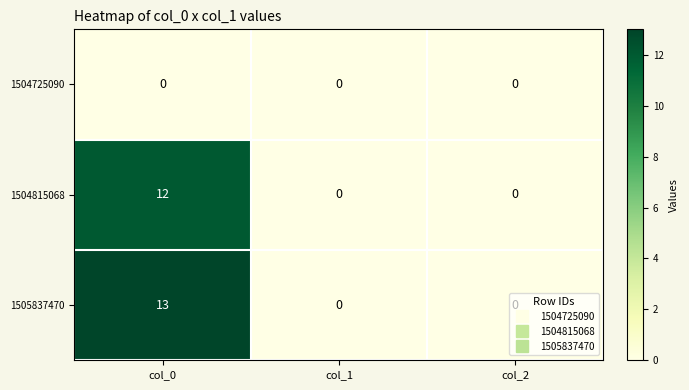

What value does the 1505837470 series have at col_0, to the nearest 10?

10